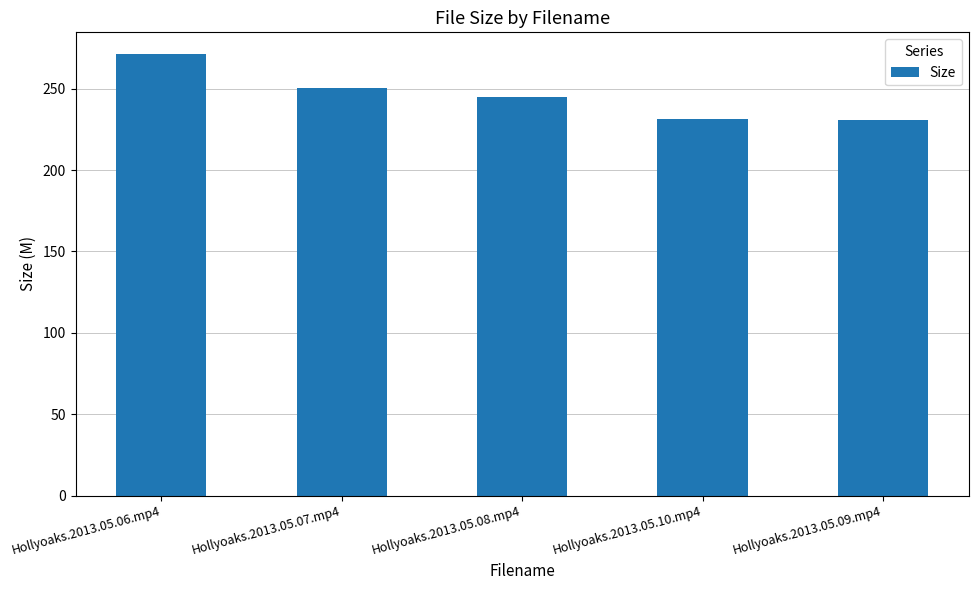

What position from the left is Hollyoaks.2013.05.09.mp4?

5